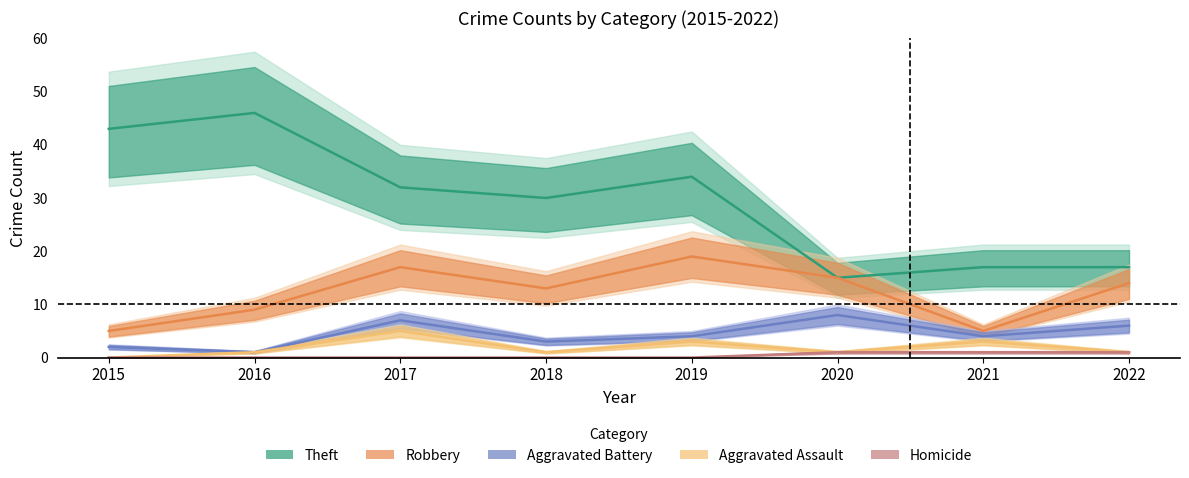

Is the value of Homicide at 2018 greater than the value of Theft at 2017?

No